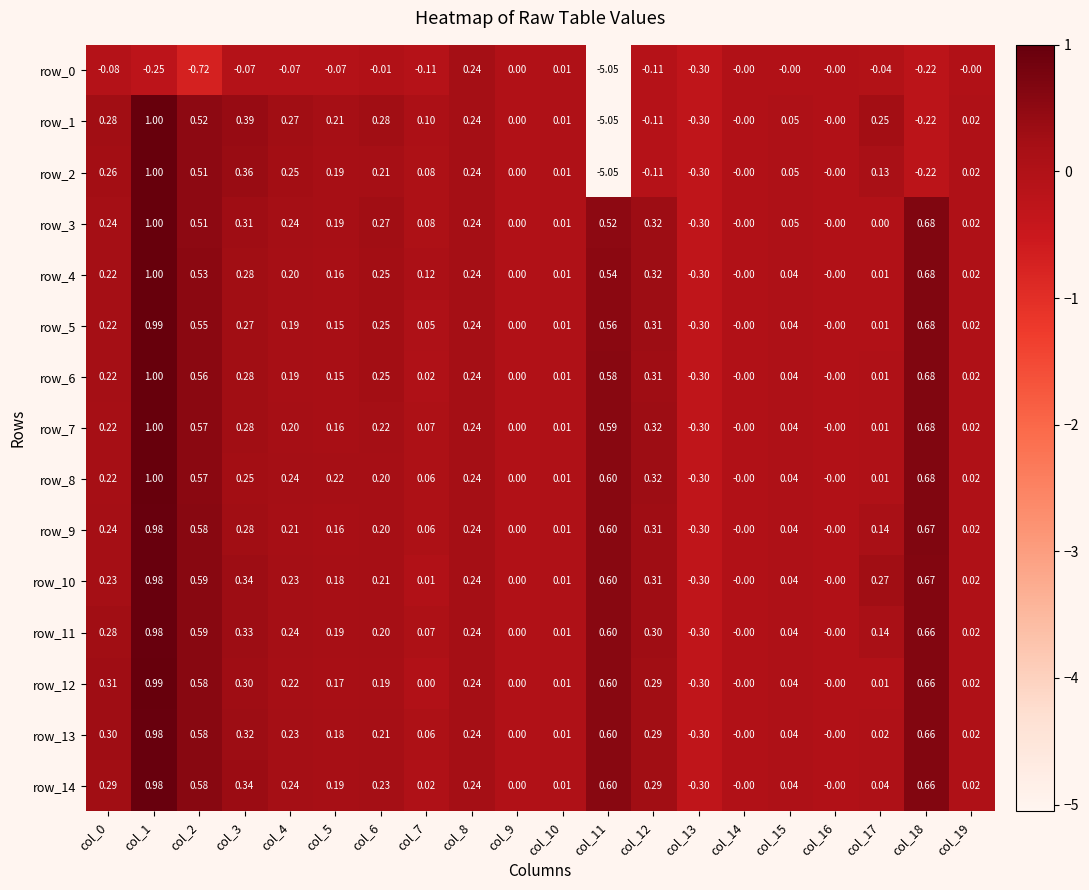

Is the value of row_5 at col_15 greater than the value of row_0 at col_12?

Yes